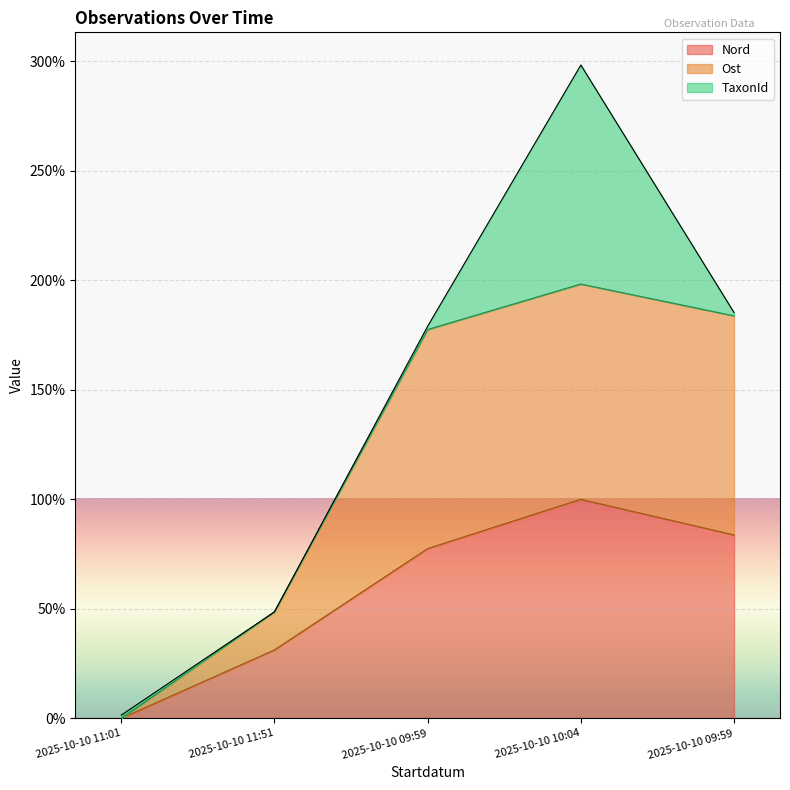

Does the chart display data point markers on the line(s)?

No